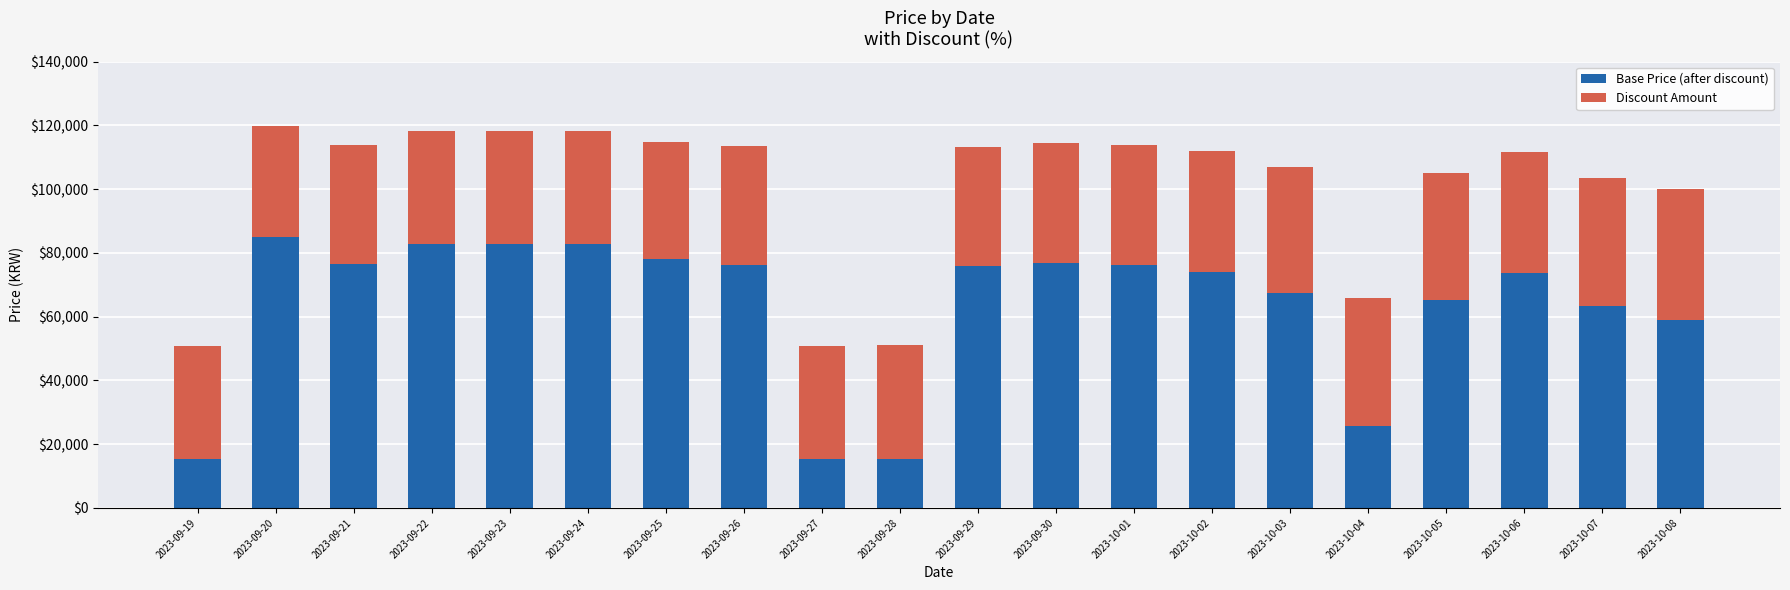

Where is Base Price (after discount) nearest to the value 50173?

2023-10-08